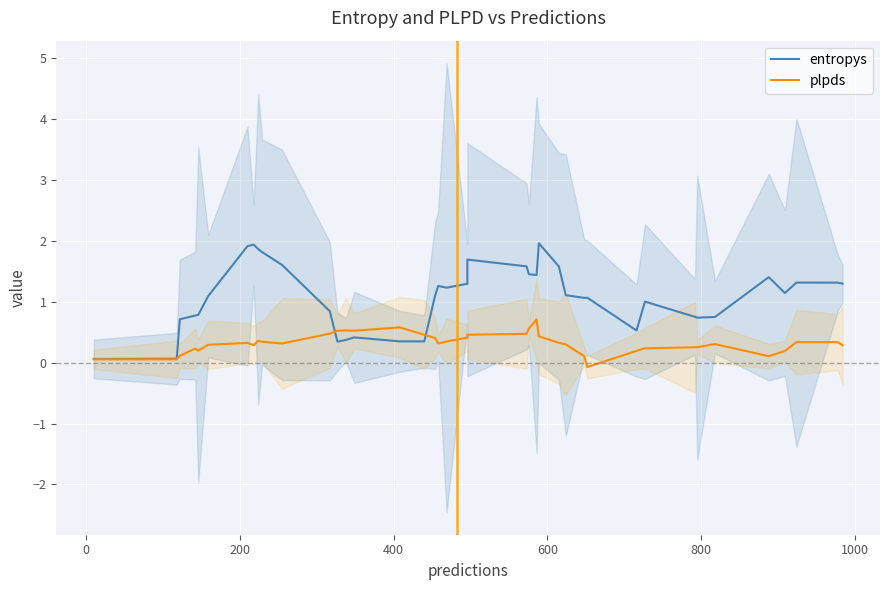

True or false: entropys and plpds intersect in this chart.

True